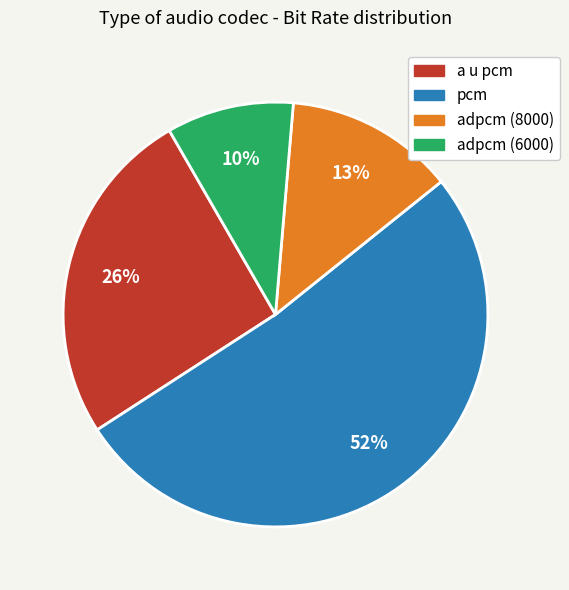

Rank the categories by value from lowest to highest.

adpcm (6000), adpcm (8000), a u pcm, pcm